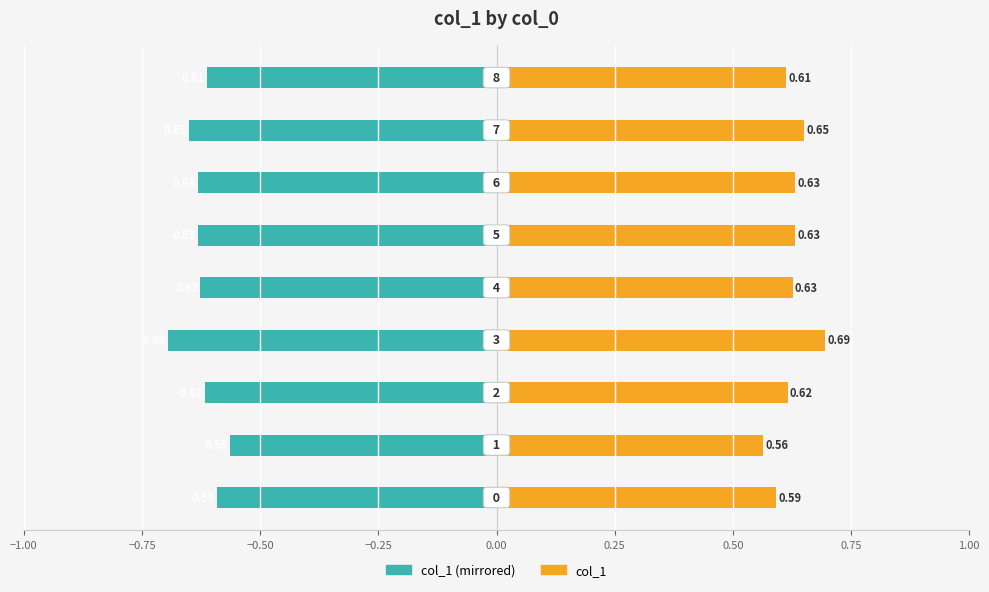

What is the smallest value displayed?

-0.7